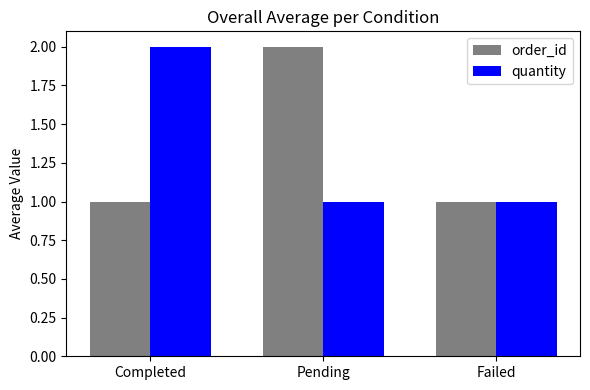

Between Pending and Failed, which series saw the biggest shift?

order_id